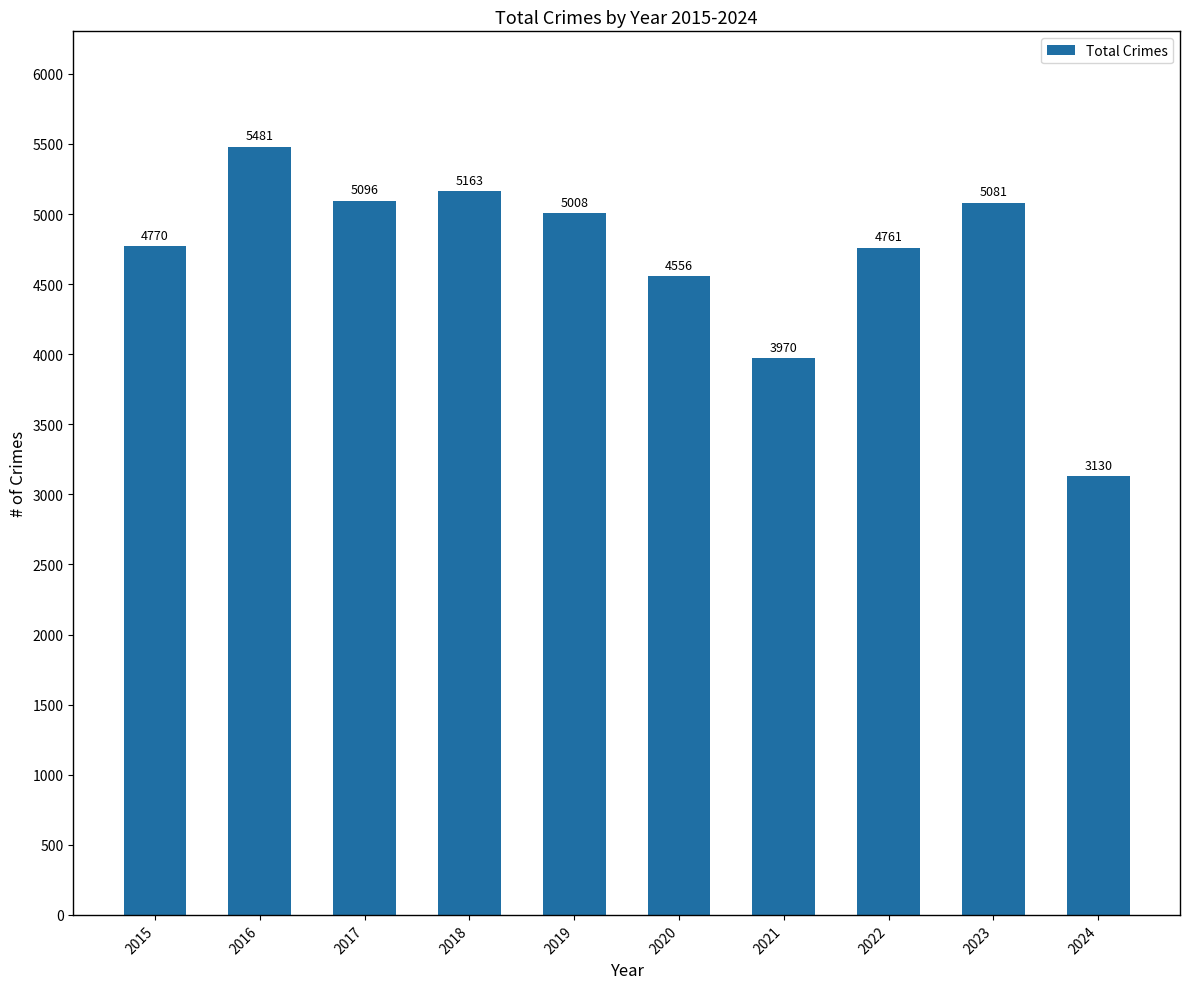

What is the ratio of the value at 2019 to the value at 2020?

1.1